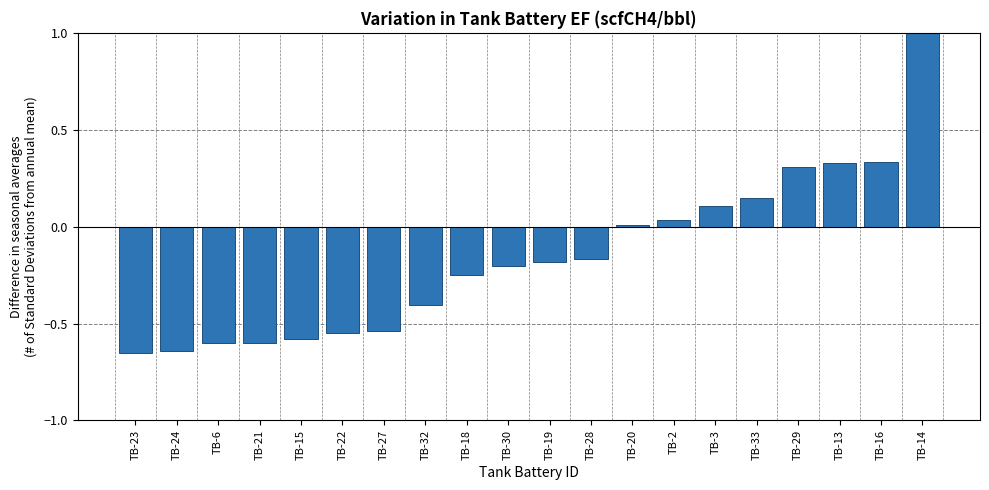

How many bars are there in total?

20